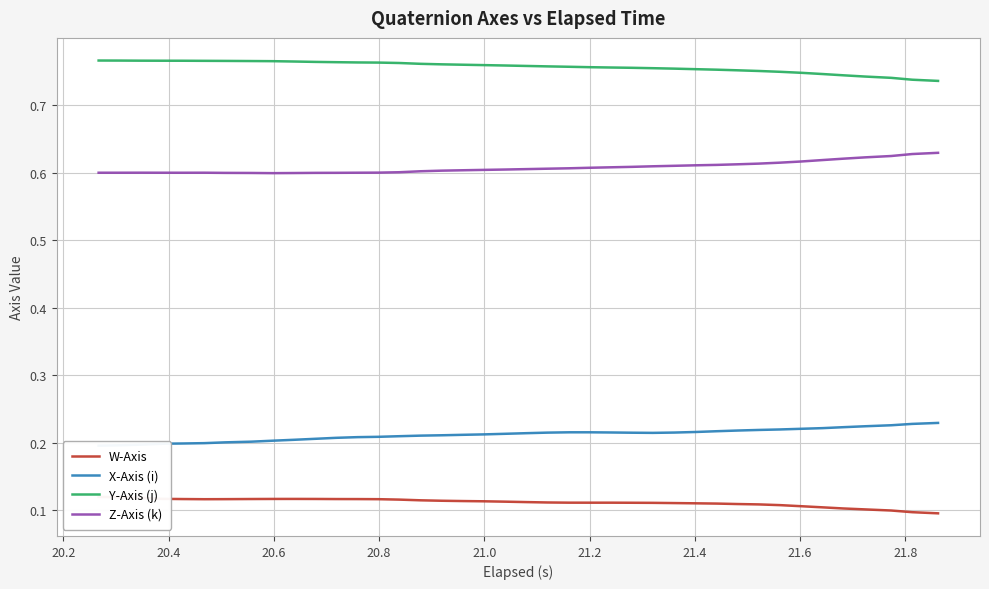

True or false: Z-Axis (k) and Y-Axis (j) intersect in this chart.

False